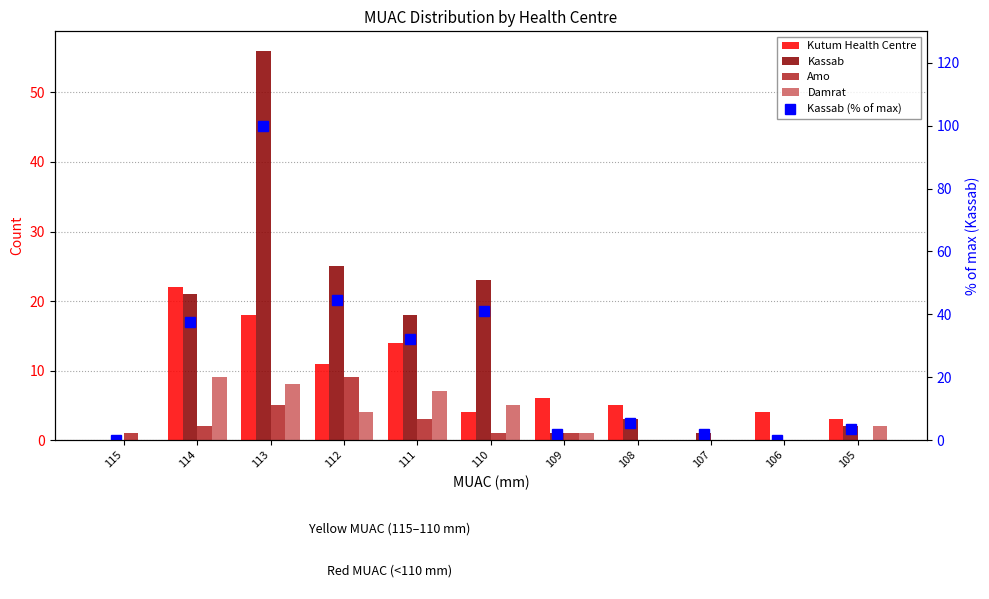

Which series has the largest total across all categories?

Kassab (% of max)